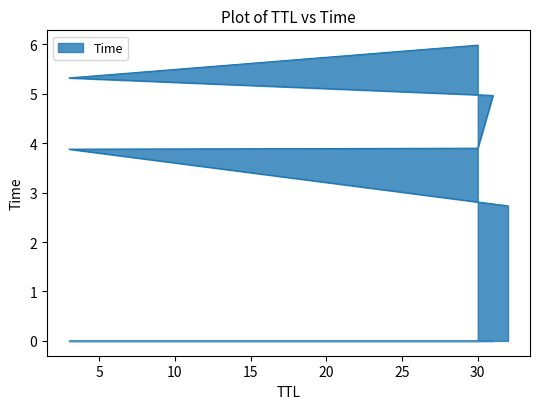

How many values exceed 4?

3